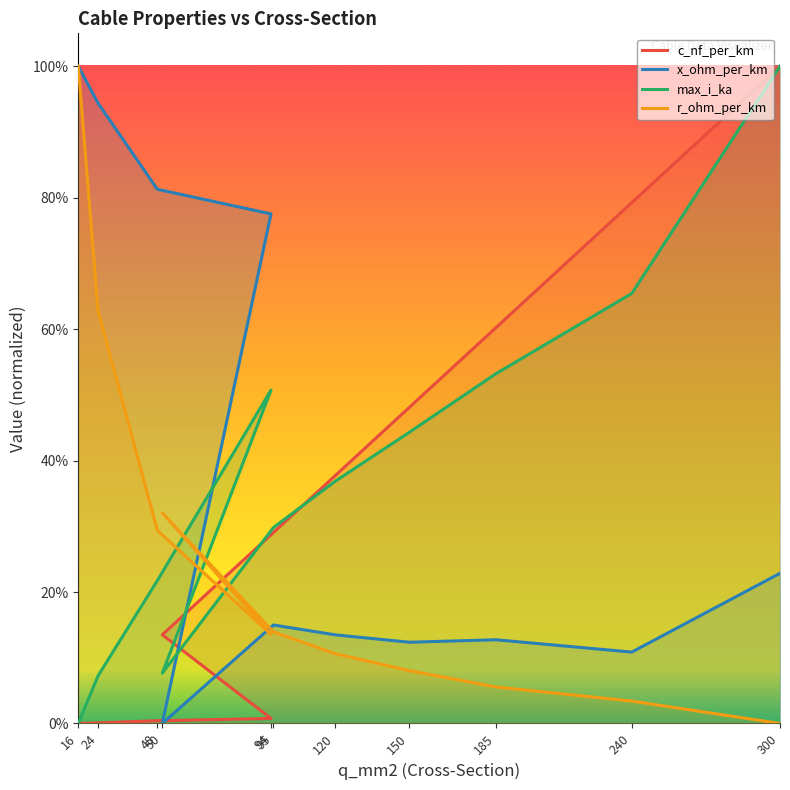

What is the difference between the highest and lowest values at 95?

0.2